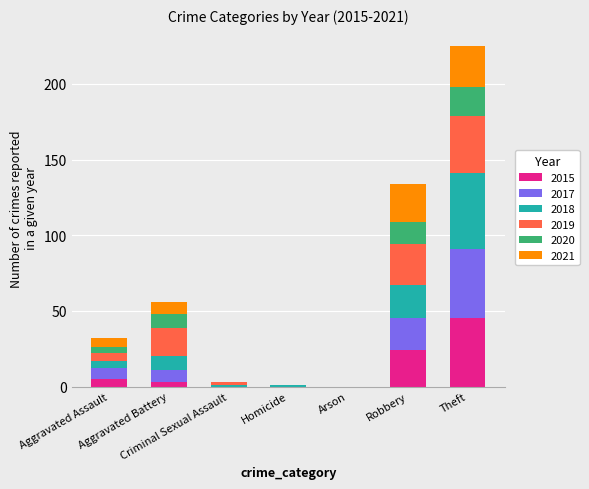

What is the highest value of the 2015 series?

45